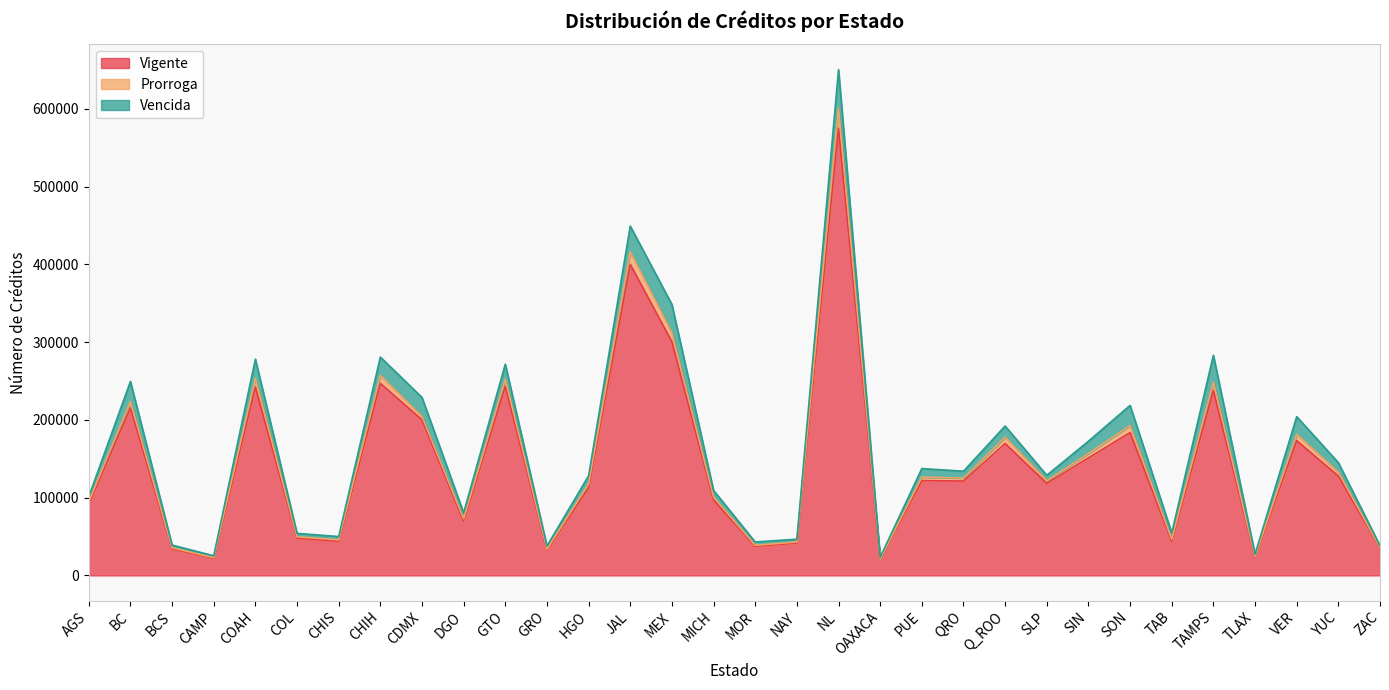

The value of Vigente at TLAX is 23949. True or false?

True